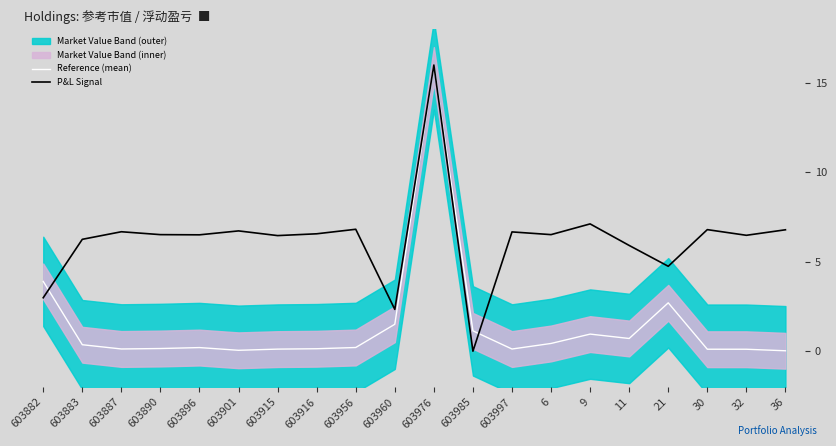

At how many categories does at least one series exceed 14?

1